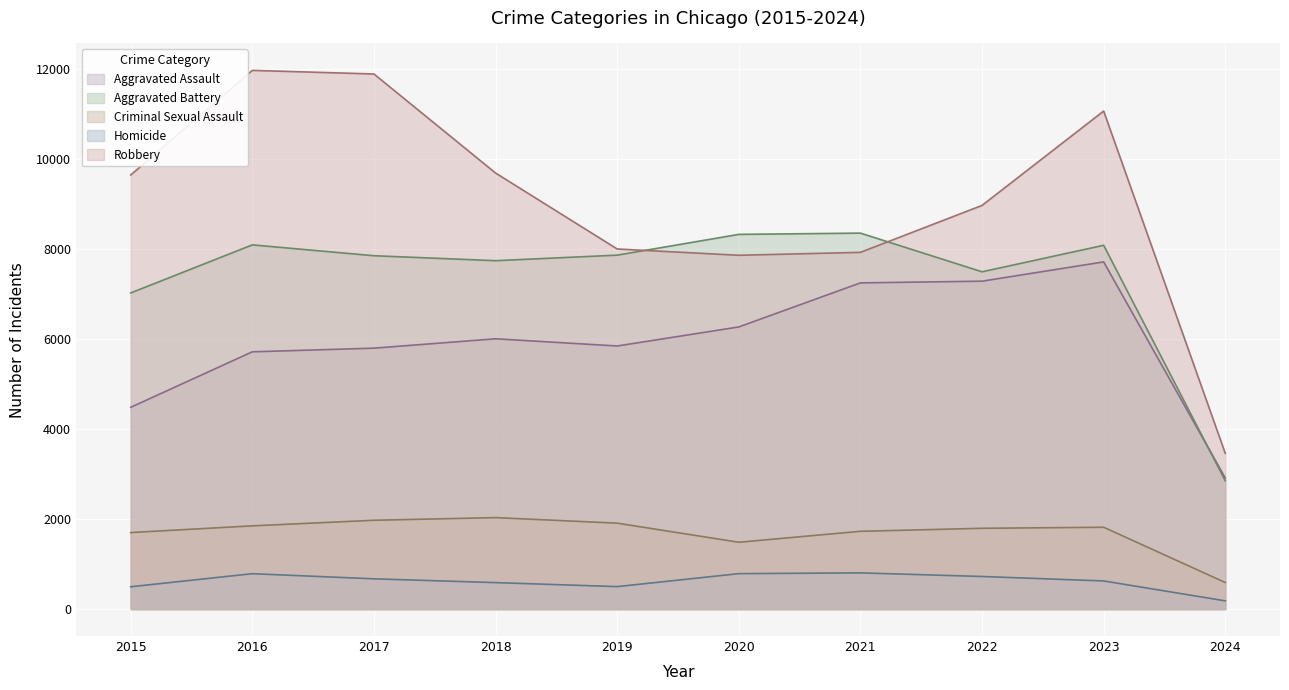

Which series has the widest spread of values?

Robbery